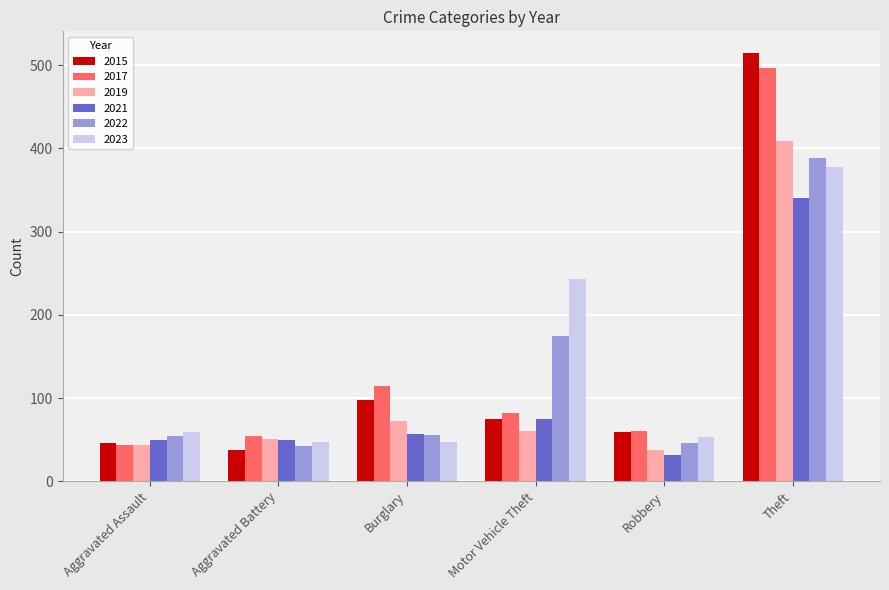

Which series has the largest range (max minus min)?

2015